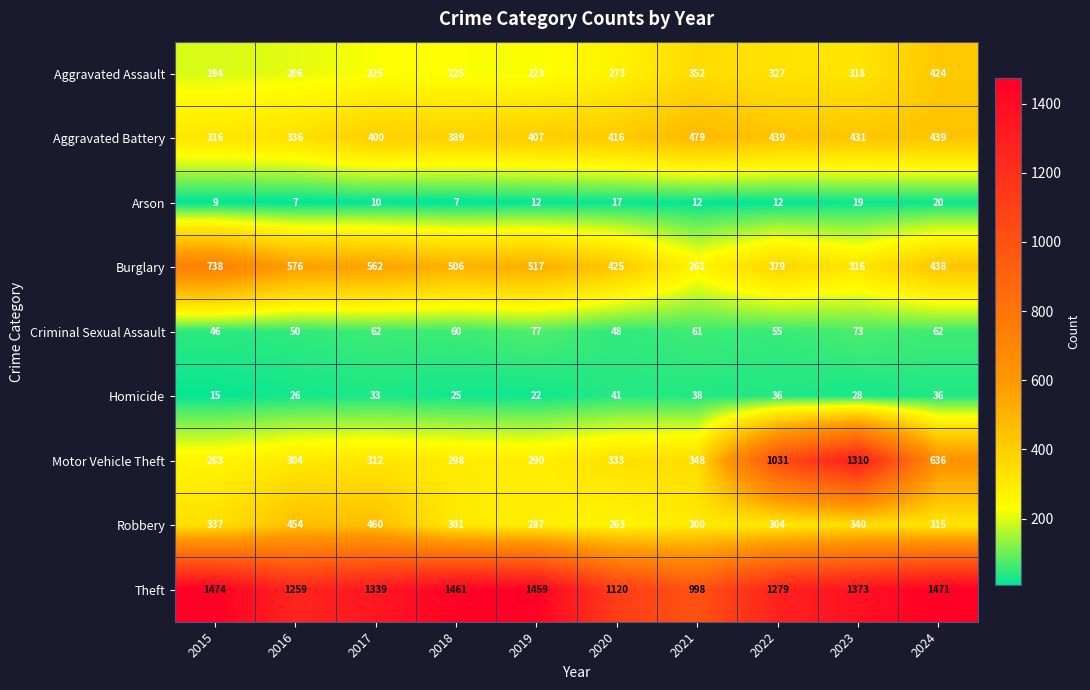

List the series in order of their peak value, highest first.

Theft, Motor Vehicle Theft, Burglary, Aggravated Battery, Robbery, Aggravated Assault, Criminal Sexual Assault, Homicide, Arson